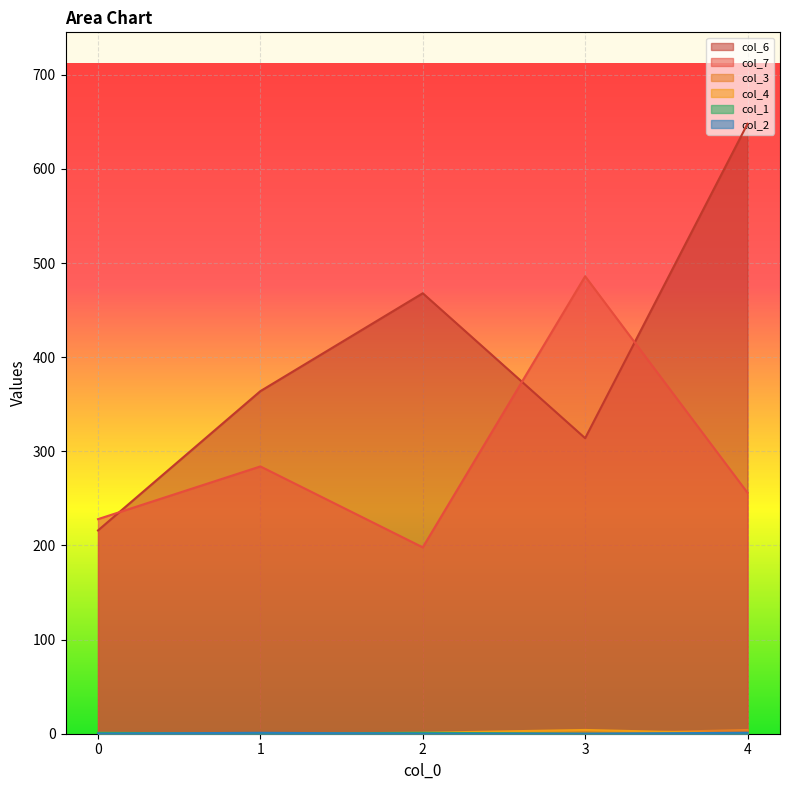

What is the sum of the col_7 values at 4 and 2?

454